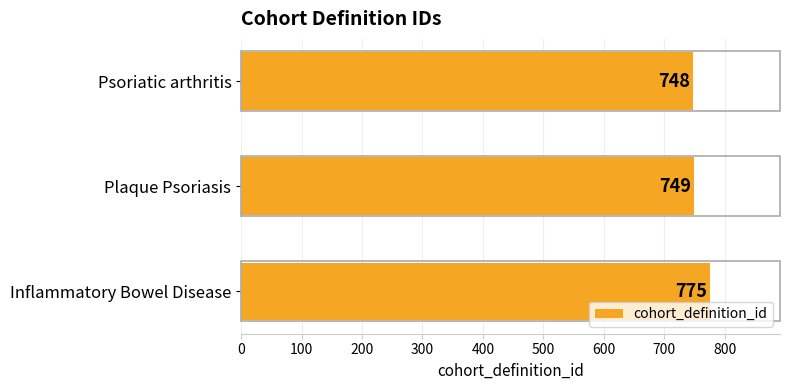

Reading bottom to top, transcribe all the data shown in this chart.

Inflammatory Bowel Disease=775	Plaque Psoriasis=749	Psoriatic arthritis=748